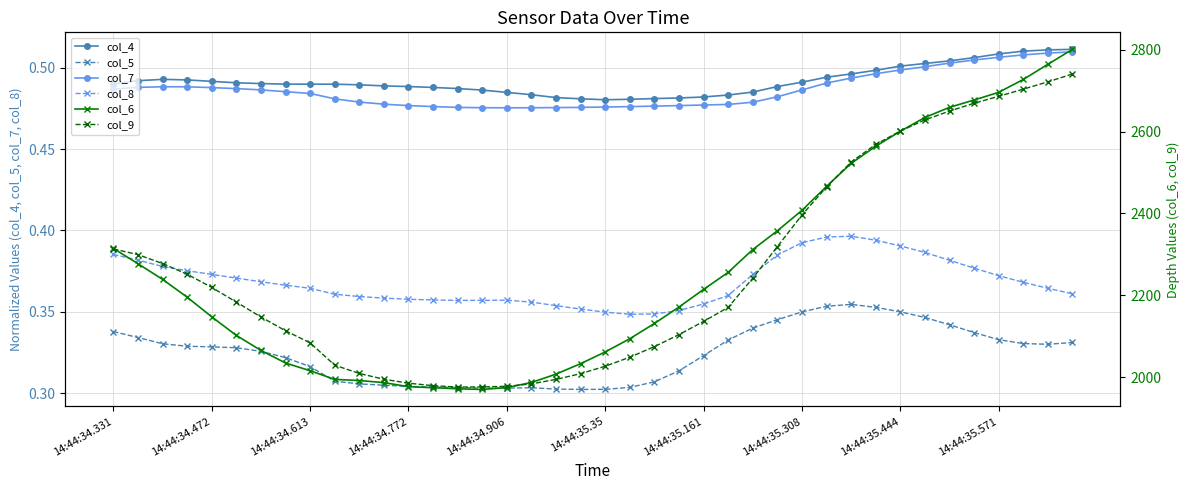

Is it true that col_4 equals 0.2 at 14:44:34.906?

False